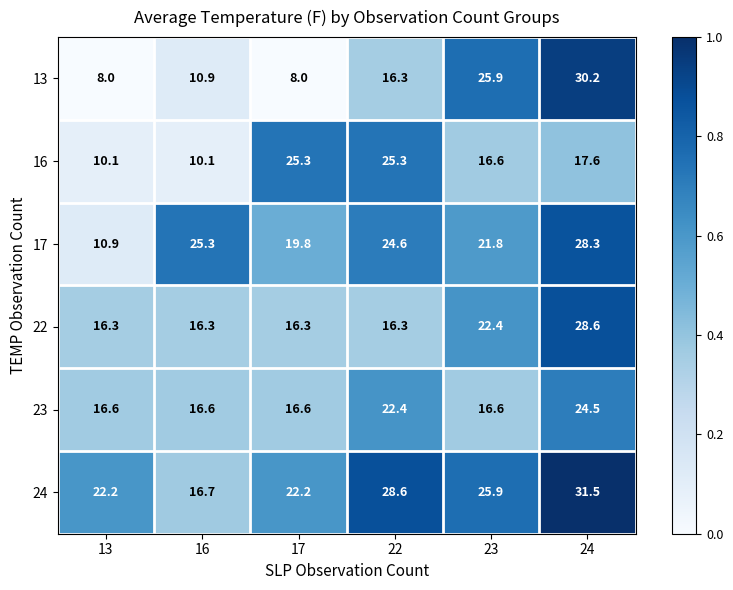

Between 16 and 17, which series saw the biggest shift?

16